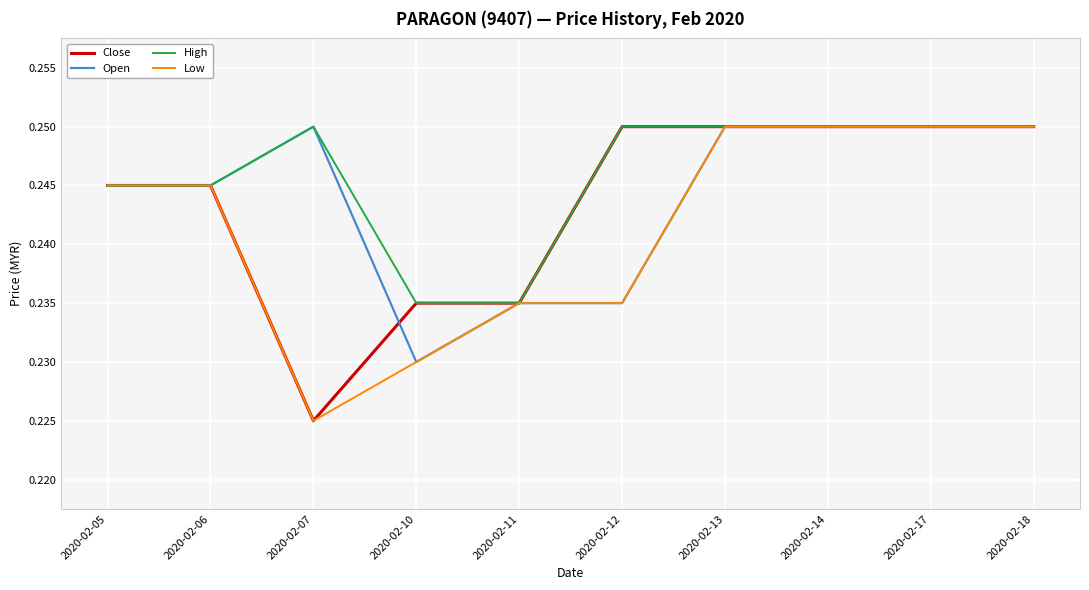

Which category has the lowest value in the Close series?

2020-02-07